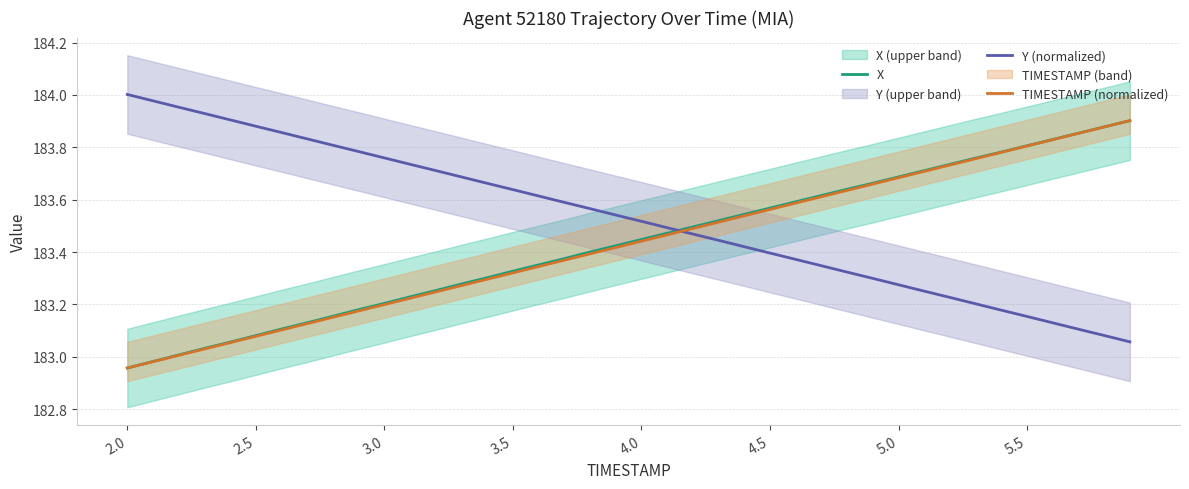

Which series ends up on top after the final intersection of TIMESTAMP (normalized) and Y (normalized)?

TIMESTAMP (normalized)